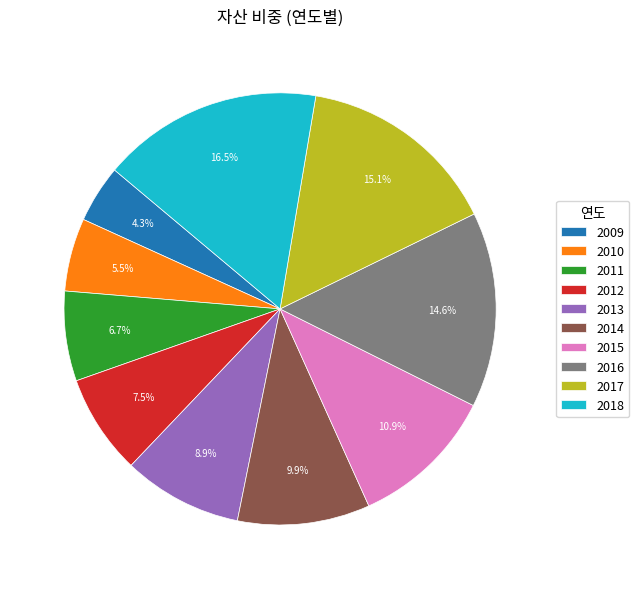

How many segments does this pie chart have?

10